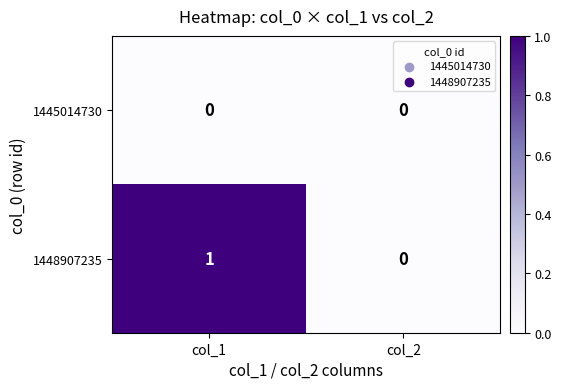

How many data points does each series have?

2